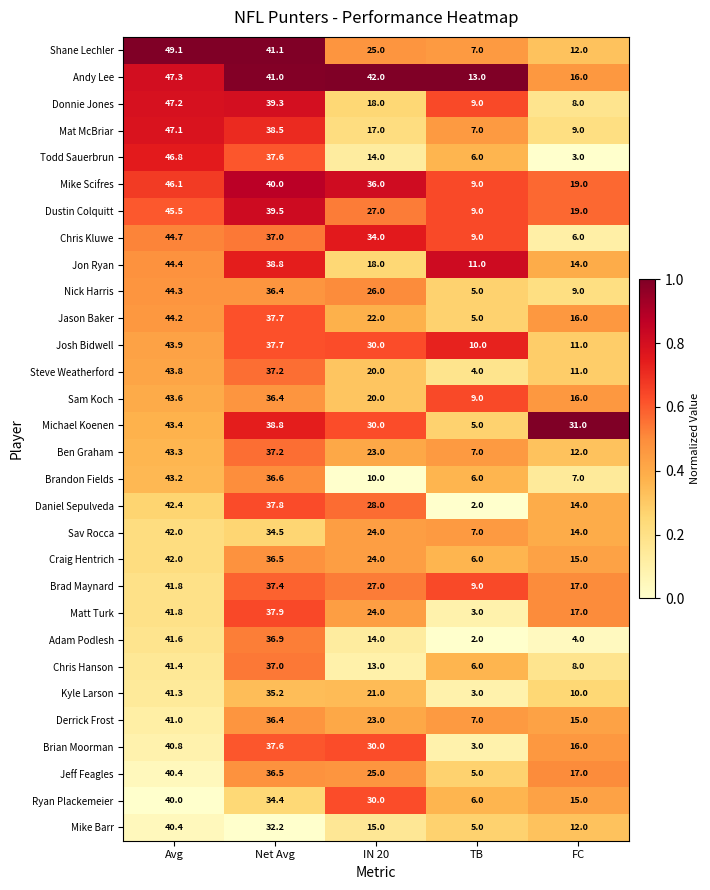

What is the sum of all Shane Lechler values?

134.2